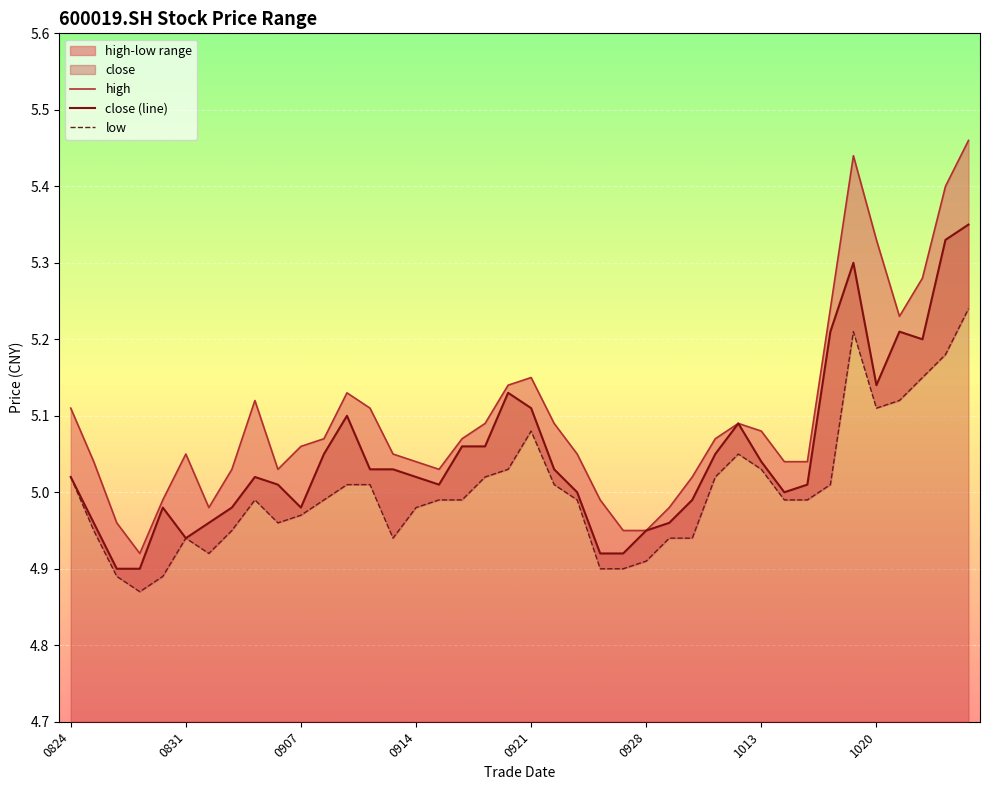

List the series in order of their peak value, highest first.

high, close, low